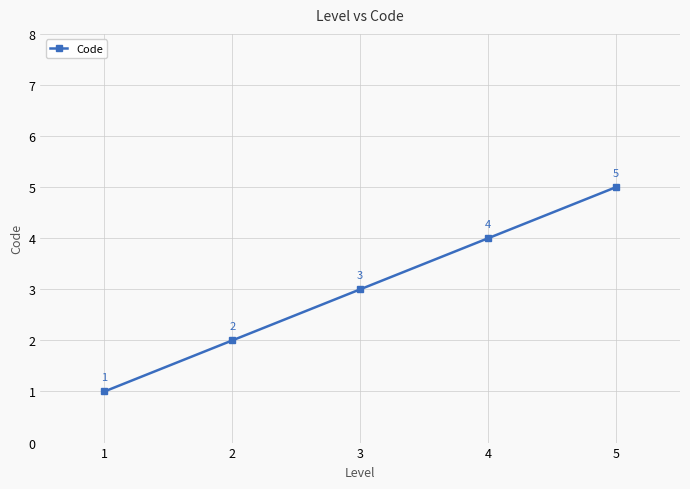

List the labels in order of value, largest first.

5, 4, 3, 2, 1